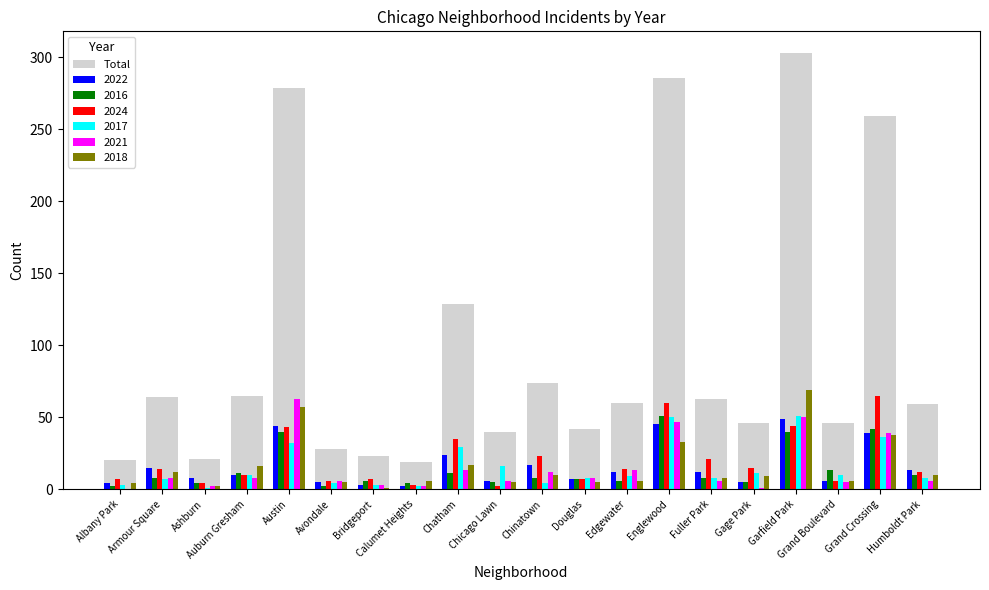

At which label does the data first exceed 60?

Armour Square